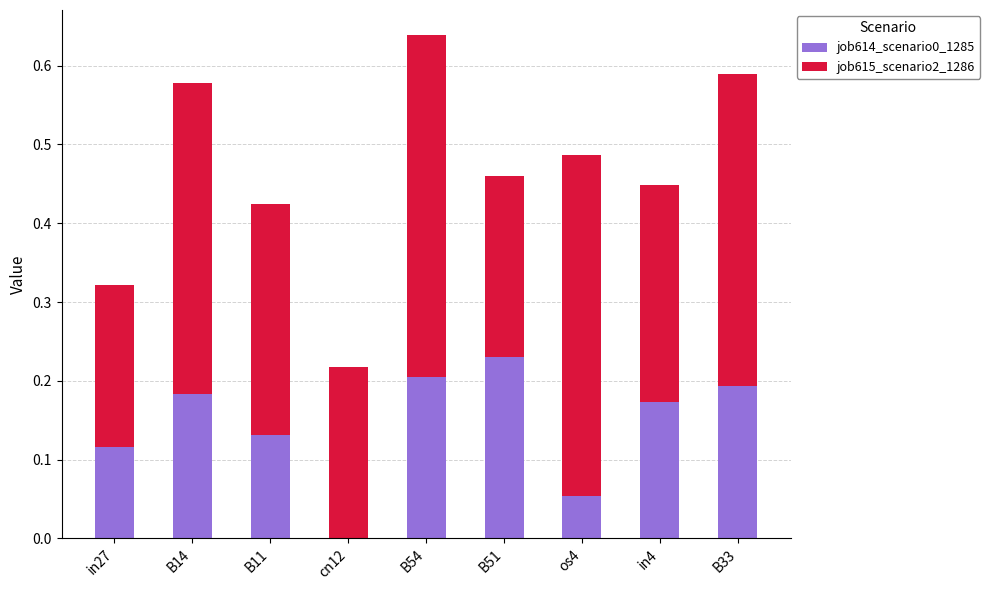

The value of job614_scenario0_1285 at B33 is 0.1. True or false?

False